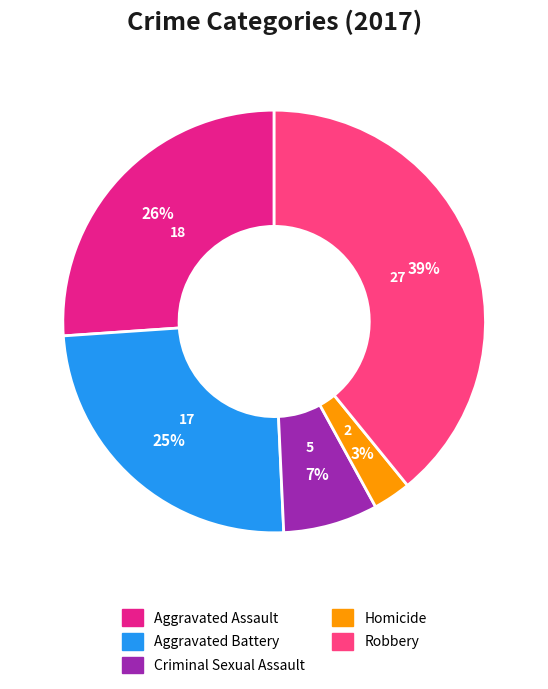

What percentage is the Homicide slice, to the nearest percent?

3%